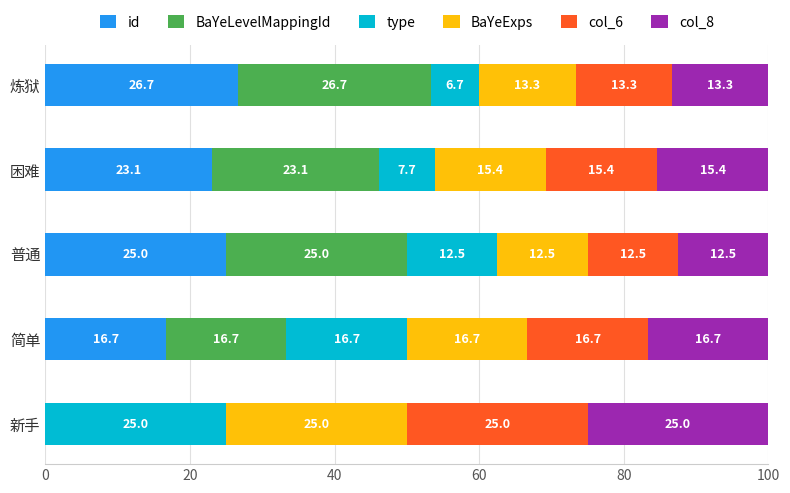

The value of id at 简单 is 11.6. True or false?

False